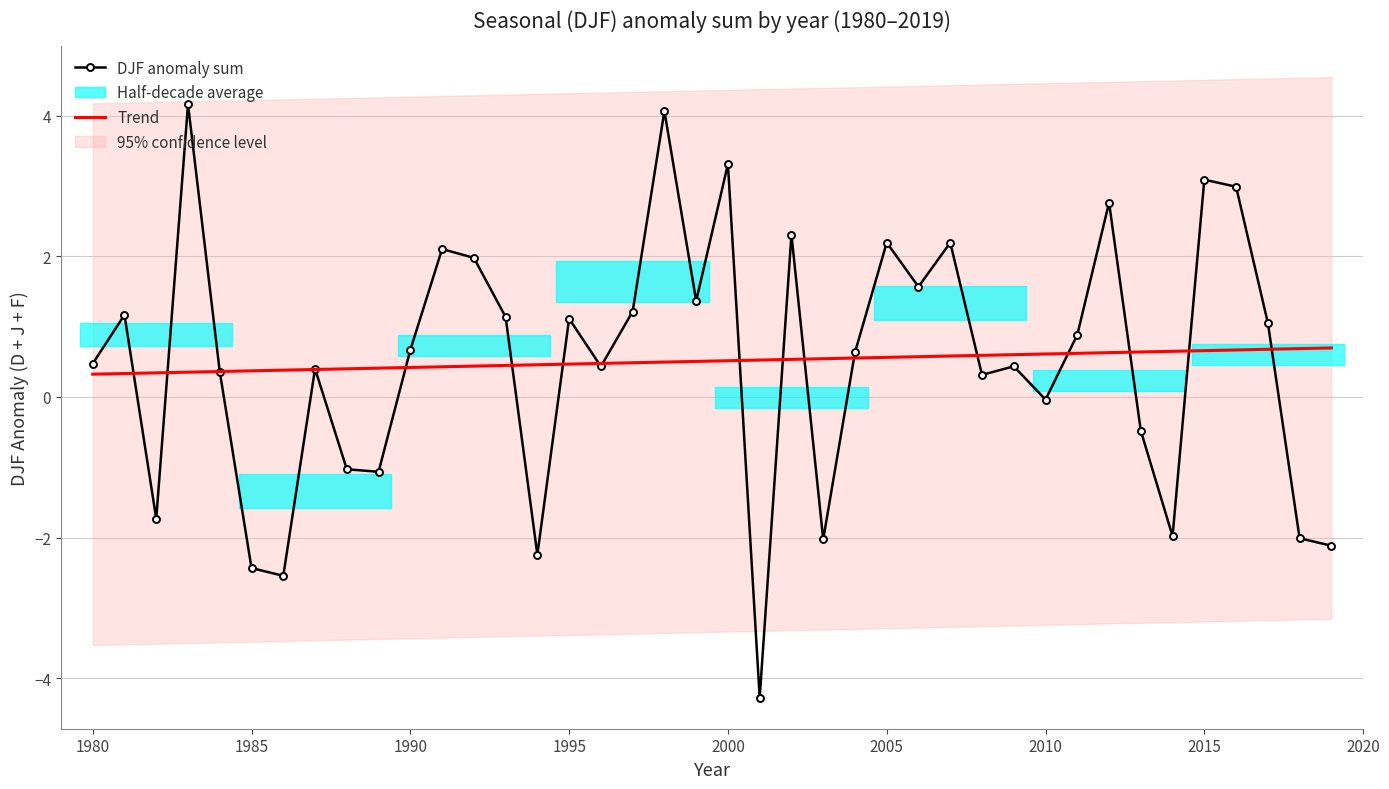

What is the highest value of the DJF anomaly sum series?

4.2